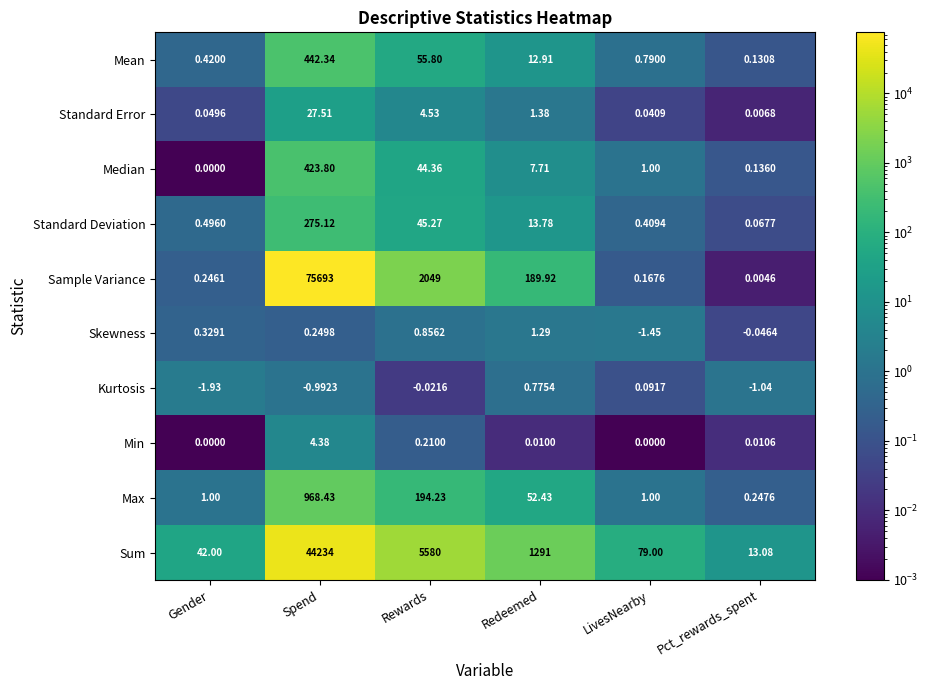

At which label is Max closest to 484?

Rewards